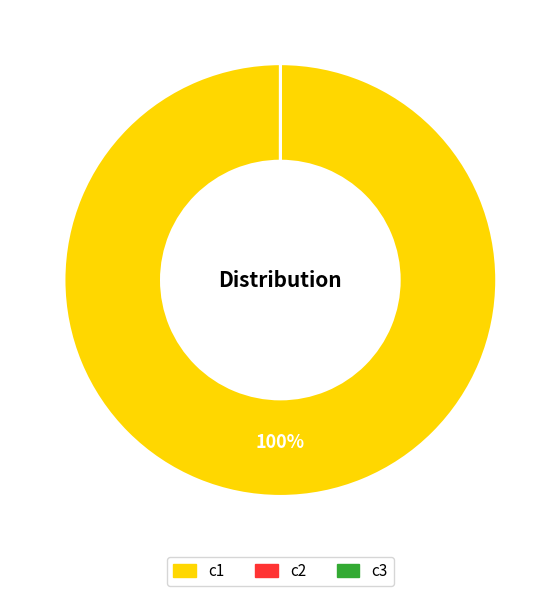

What is the largest slice in the pie chart?

c1